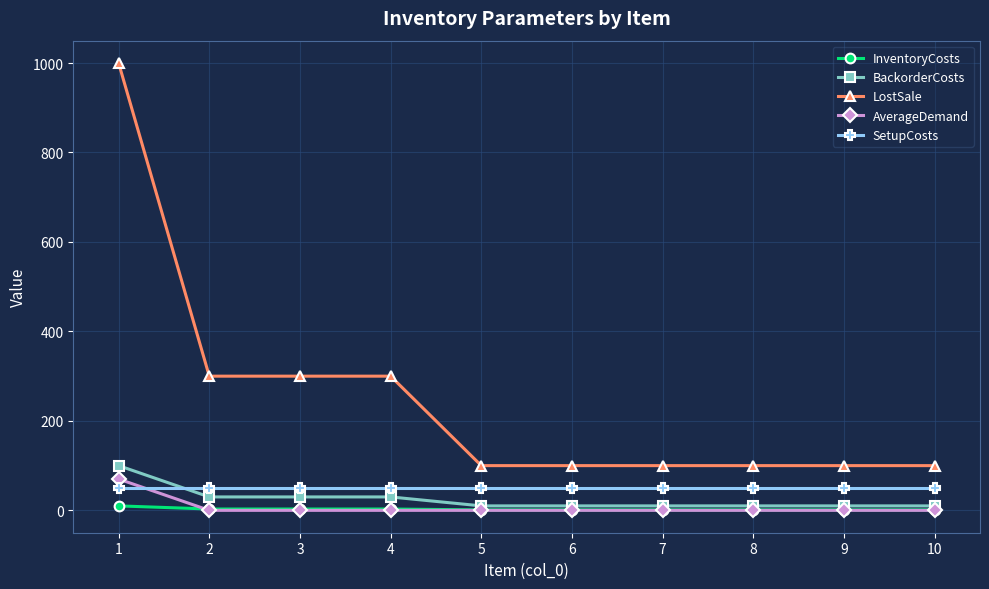

At how many categories does at least one series exceed 903?

1